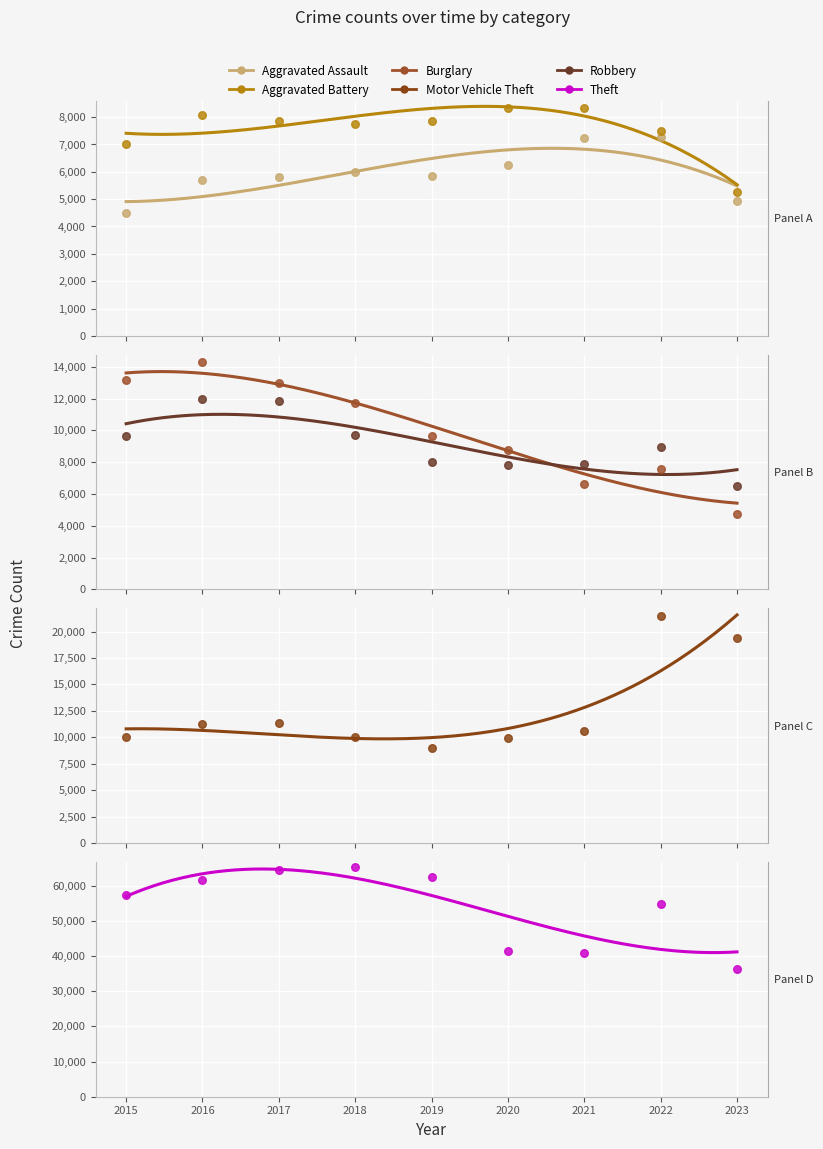

What are all the series names shown in the legend?

Aggravated Assault, Aggravated Battery, Burglary, Motor Vehicle Theft, Robbery, Theft